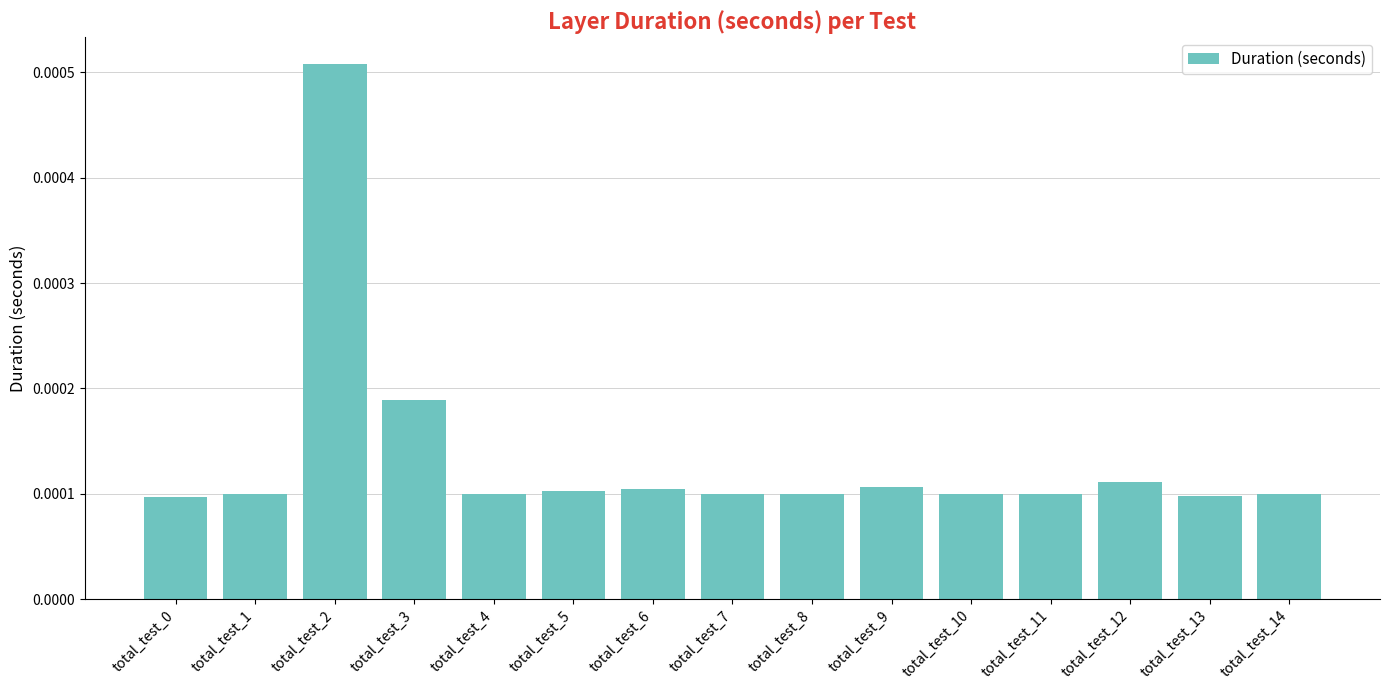

Which has a higher value, total_test_7 or total_test_2?

total_test_2